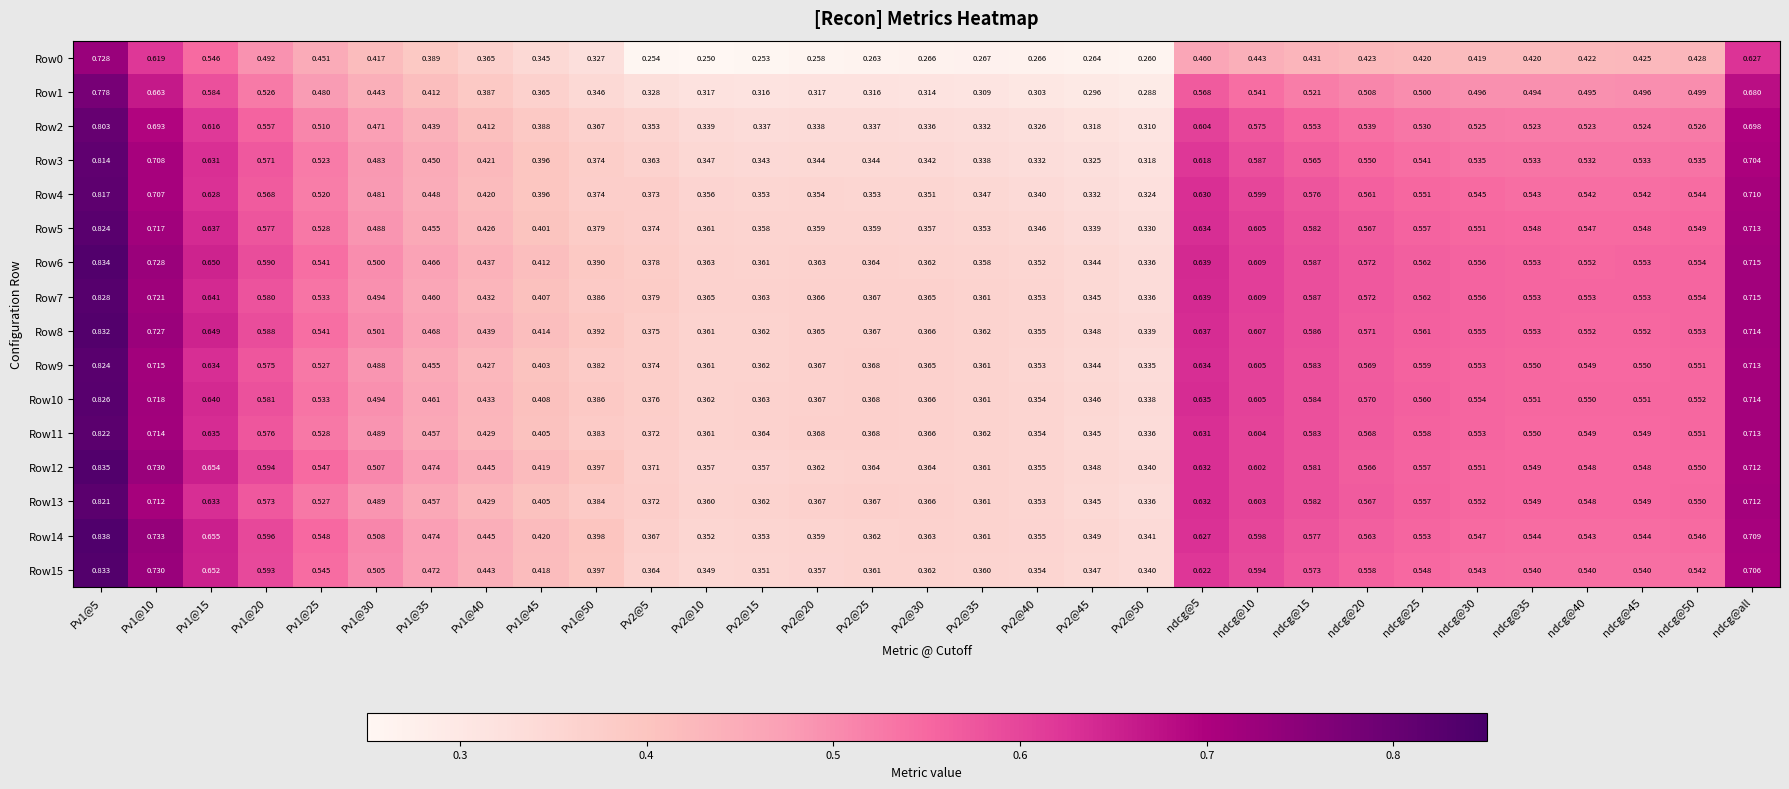

How many data points does each series have?

31